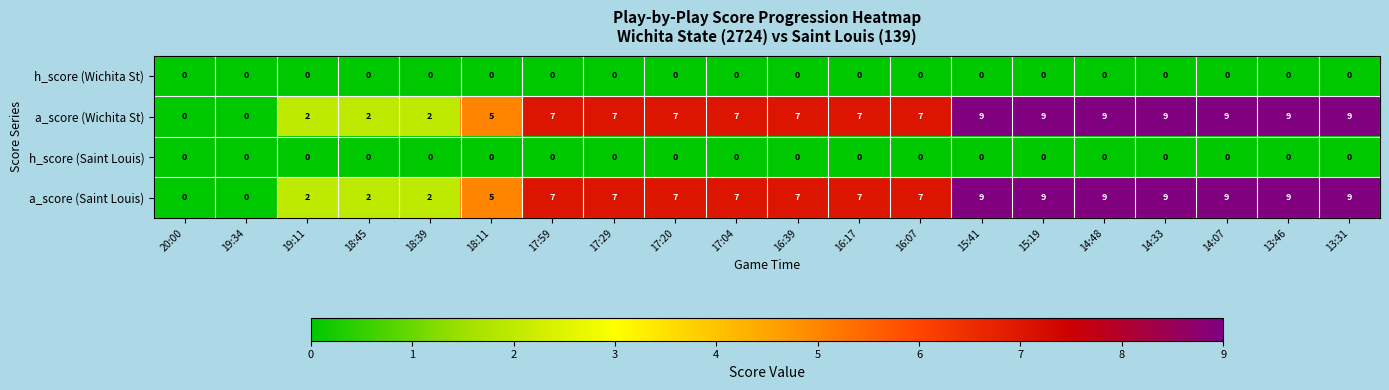

How many data points does each series have?

20